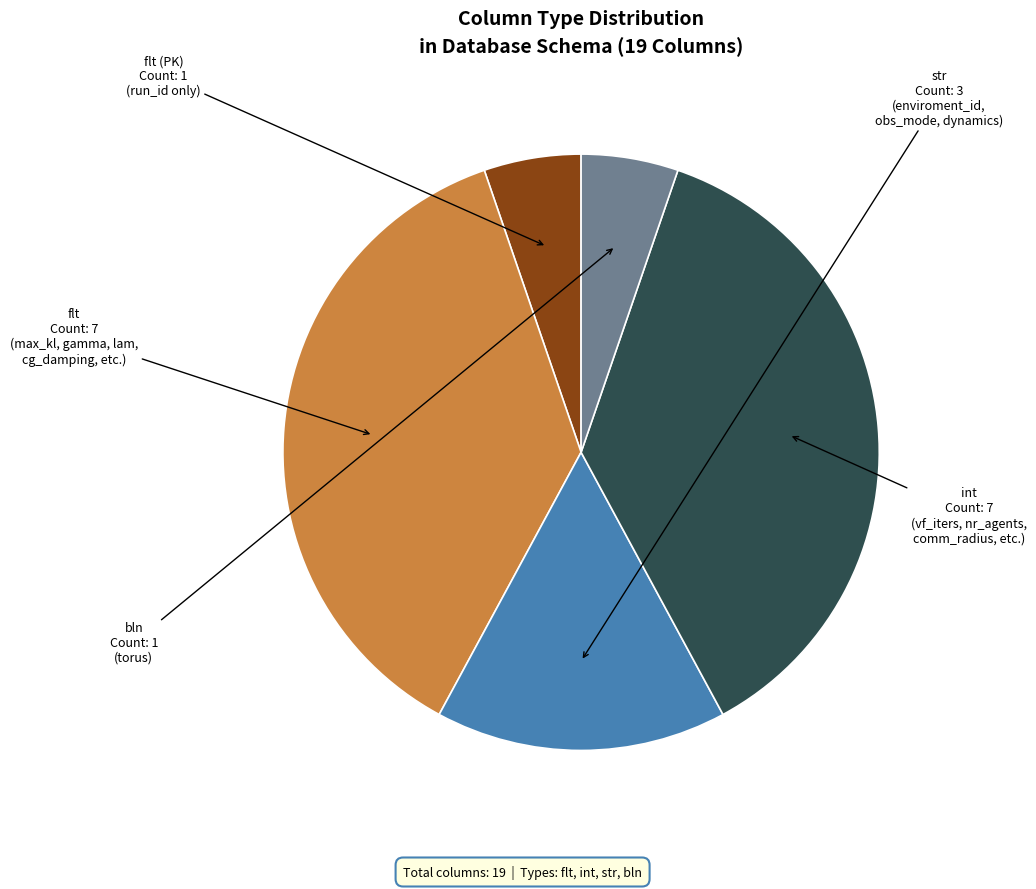

Is there a majority slice in this chart?

No